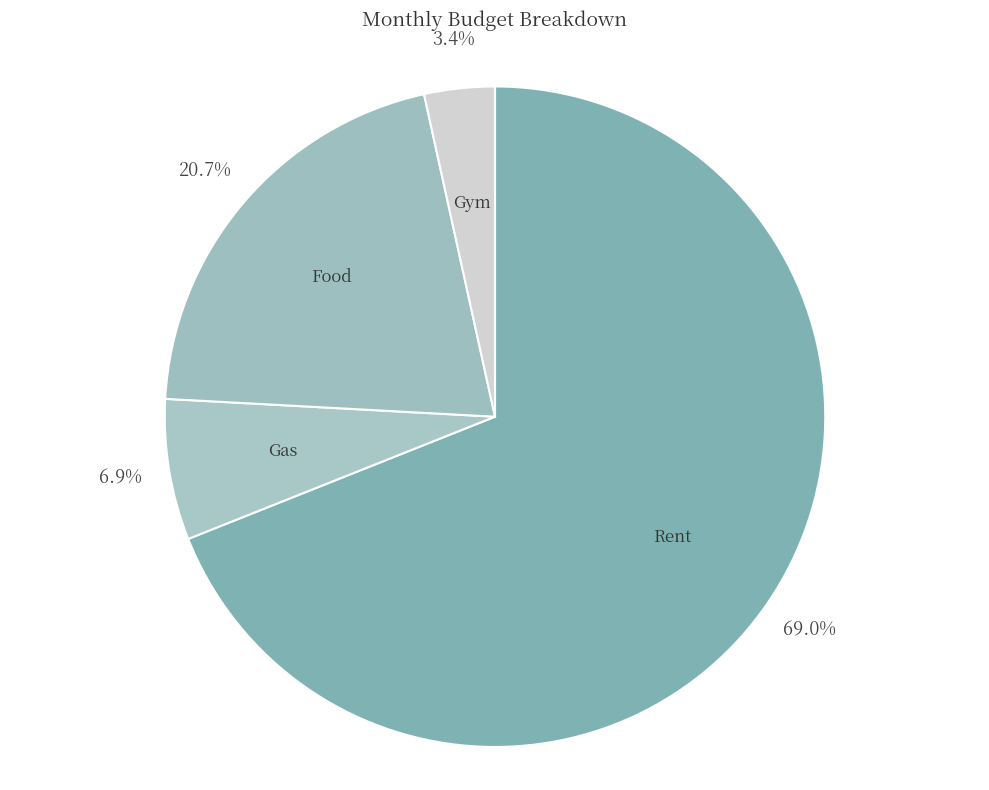

To the nearest percent, what portion does Food represent?

21%